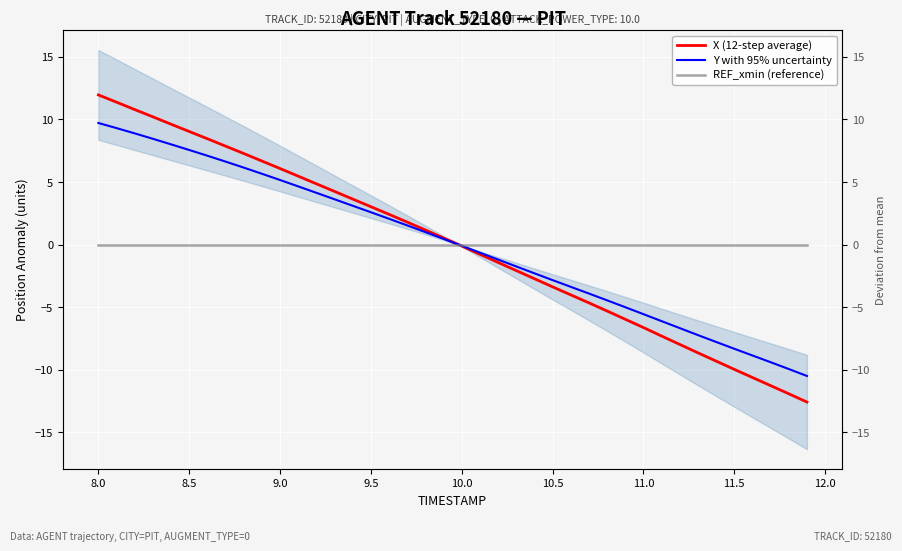

Which series has the largest total across all categories?

Y with 95% uncertainty